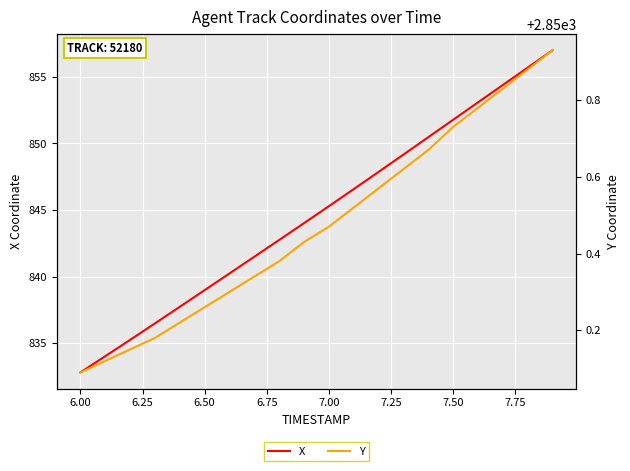

What is the minimum value for X?

832.8